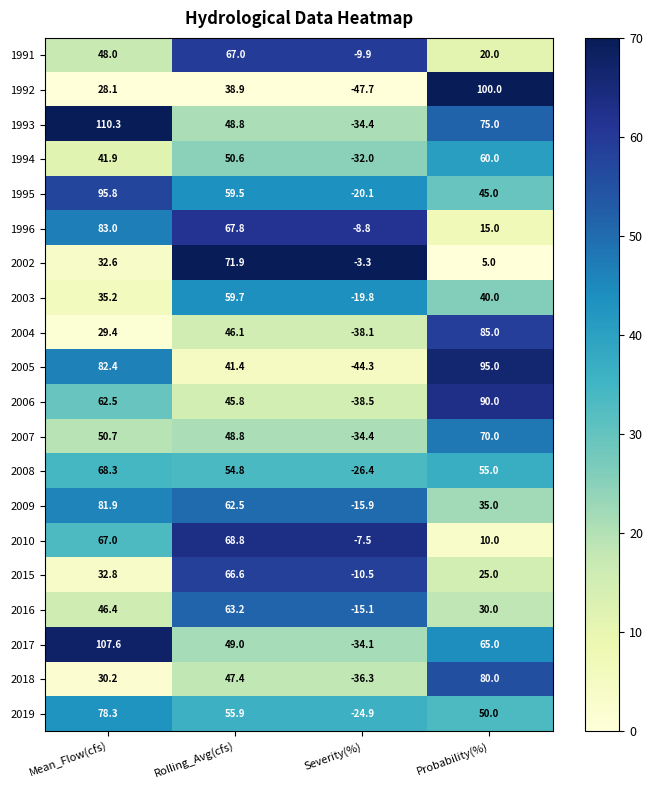

What is the spread (max minus min) of values at Probability(%)?

95.0